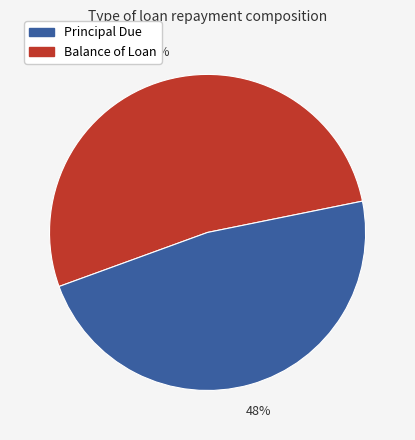

To the nearest percent, what is the average slice percentage?

50%